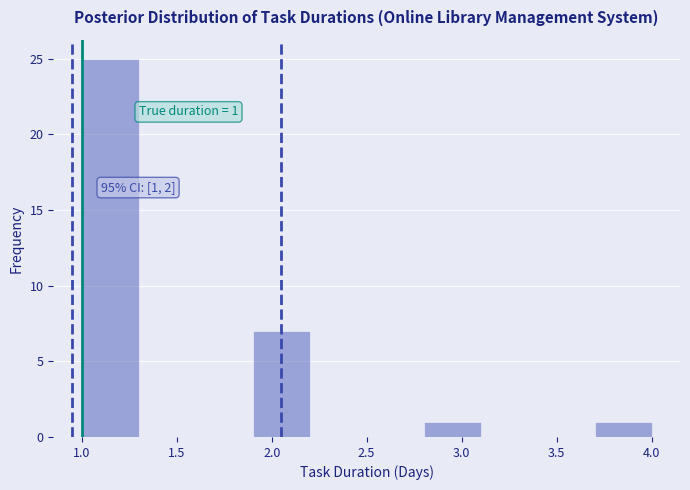

Over which range of the x-axis is the bar tallest?

1.0 to 1.3